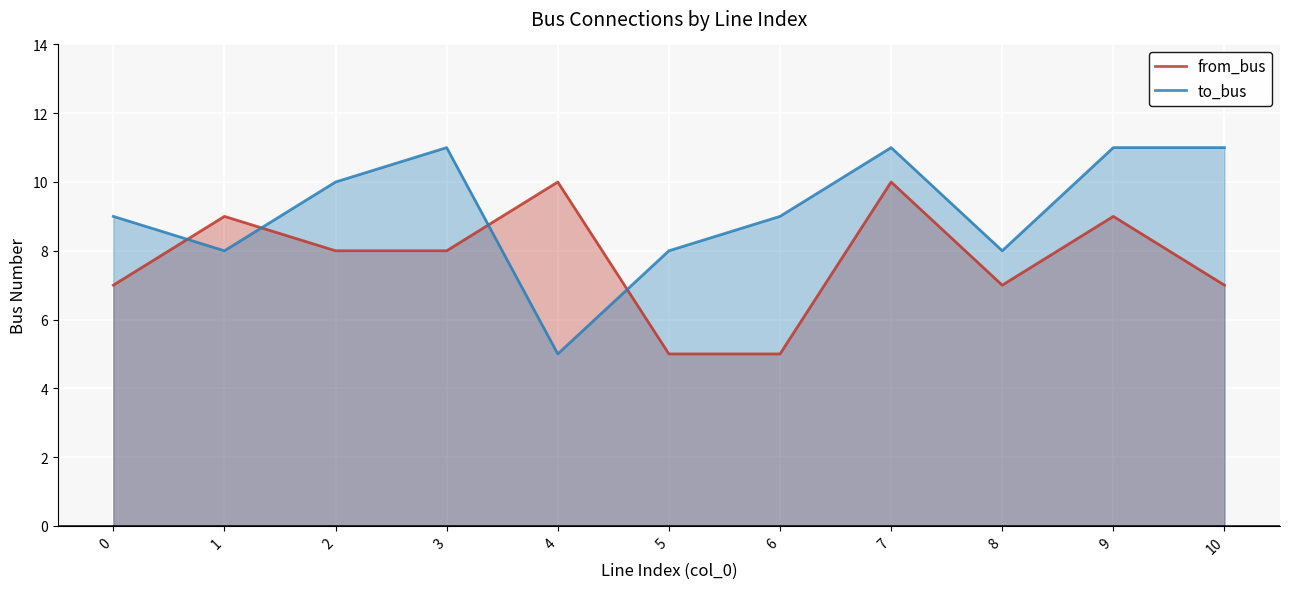

The from_bus series shows 10 at 4. True or false?

True